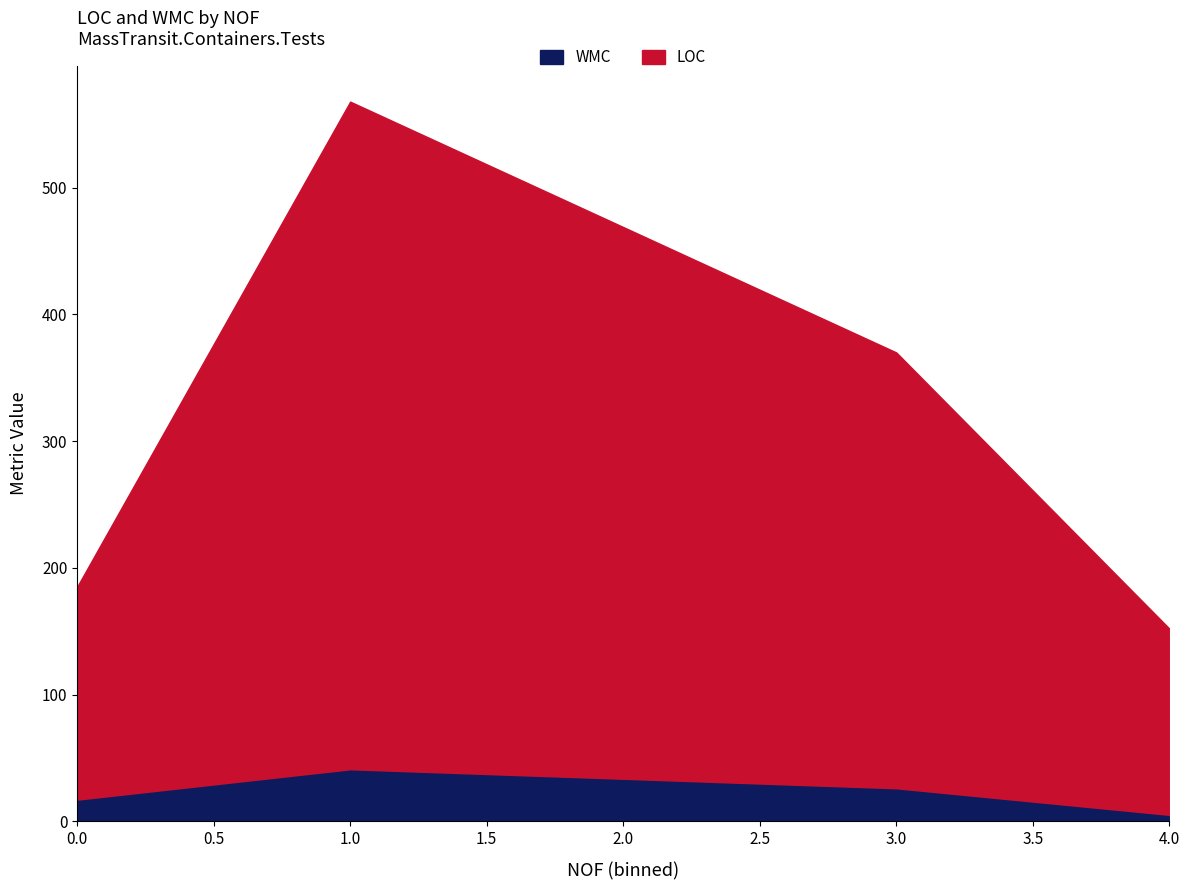

True or false: WMC and LOC intersect in this chart.

False